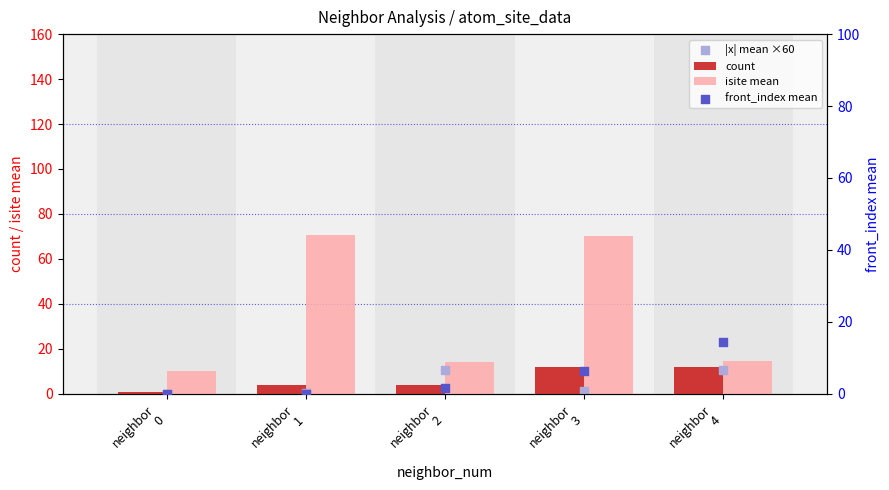

Is the value of count at neighbor
2 greater than the value of isite mean at neighbor
1?

No